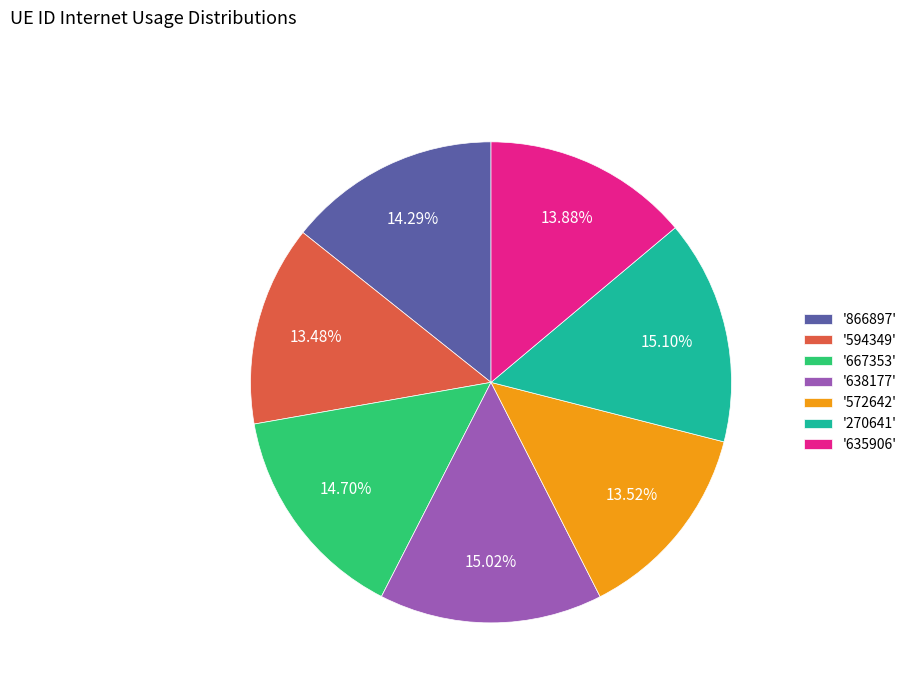

Does any single category account for the majority?

No